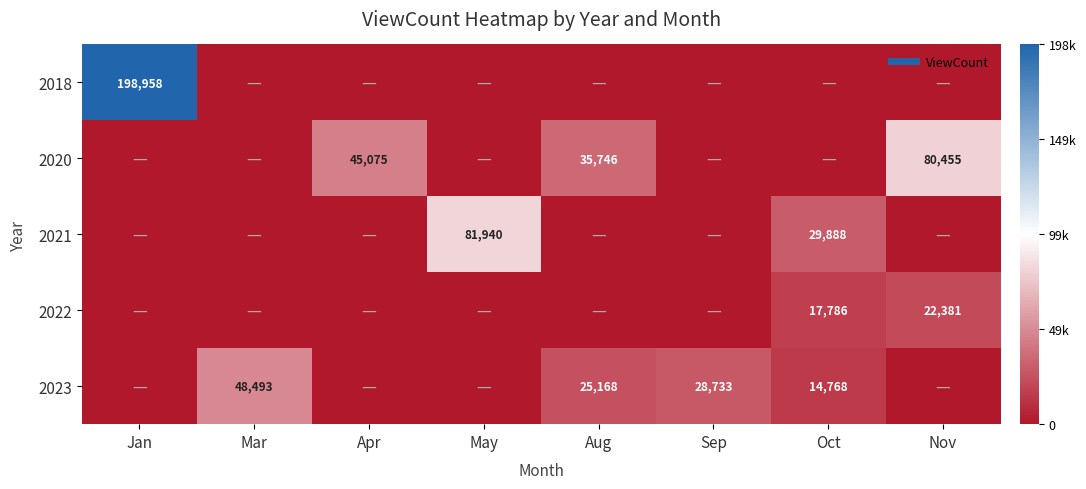

At which label does 2020 reach its peak?

Nov